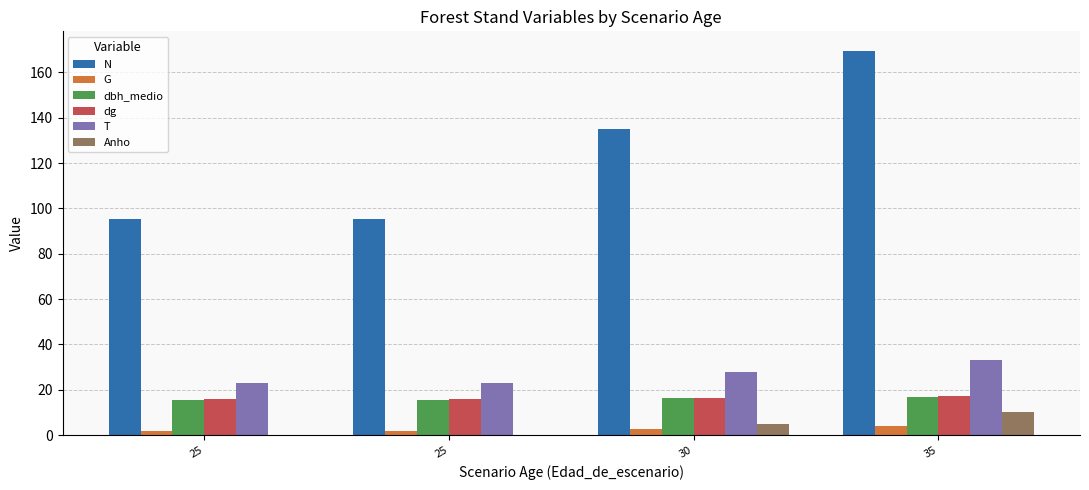

Are the bars horizontal?

No